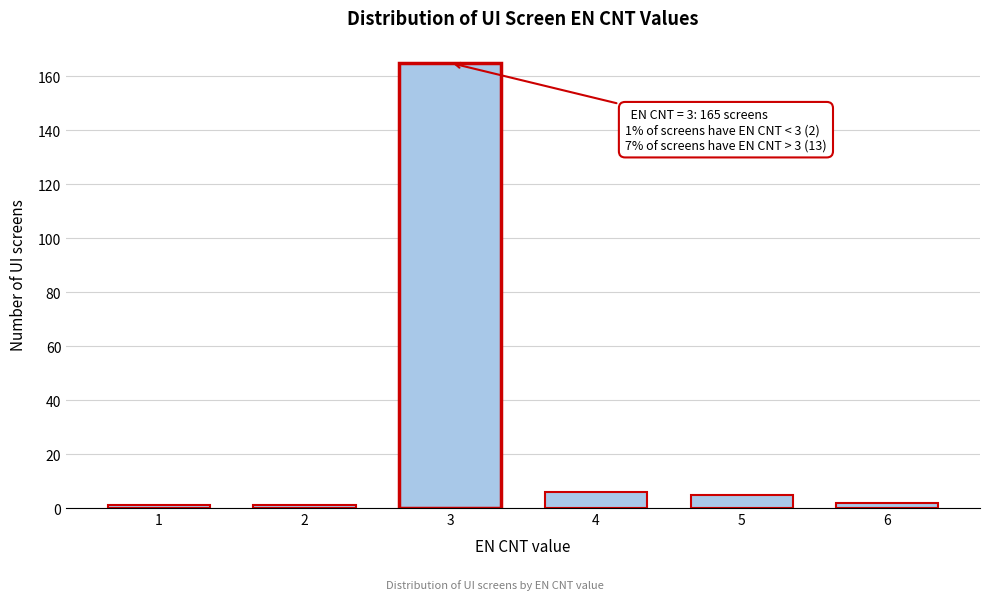

Reading left to right, extract all data points from this chart.

1	1	165	6	5	2